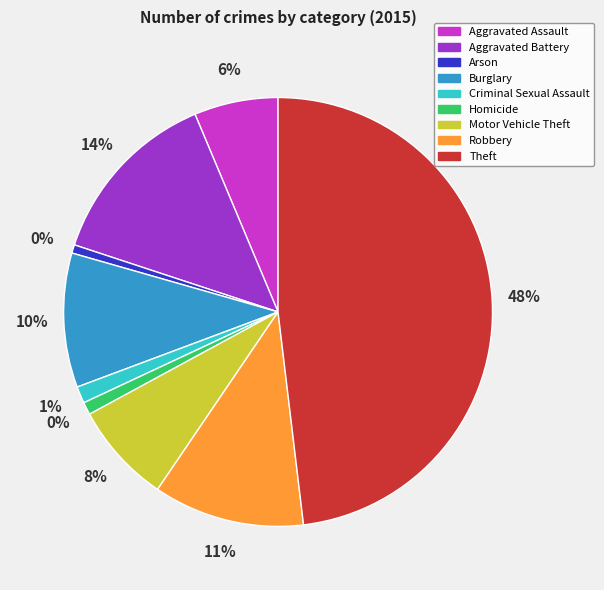

To the nearest percent, what is the difference between the Theft and Arson slice percentages?

47%